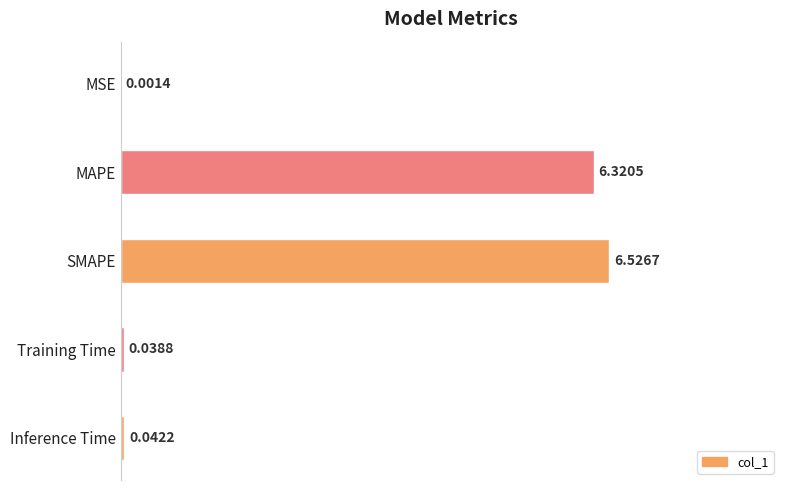

What is the sum of all values?

12.9